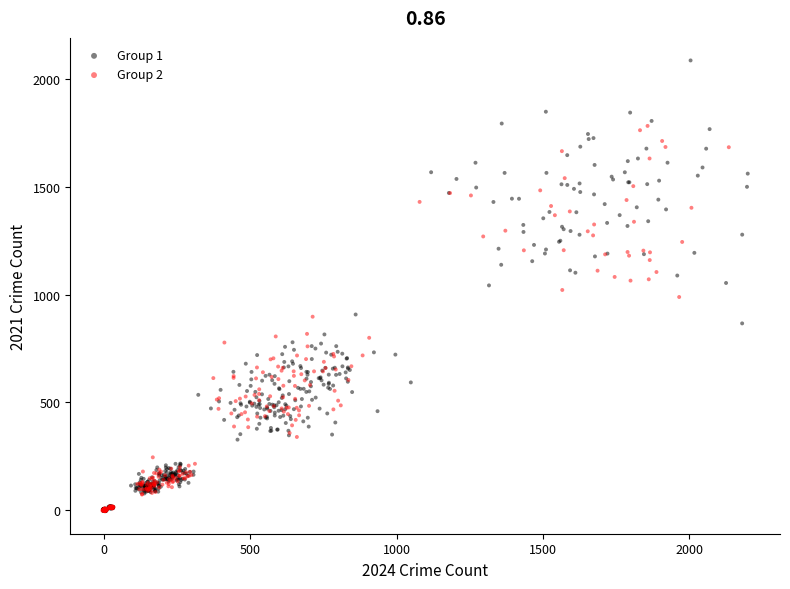

Which series has the largest Y range (max minus min)?

Group 1